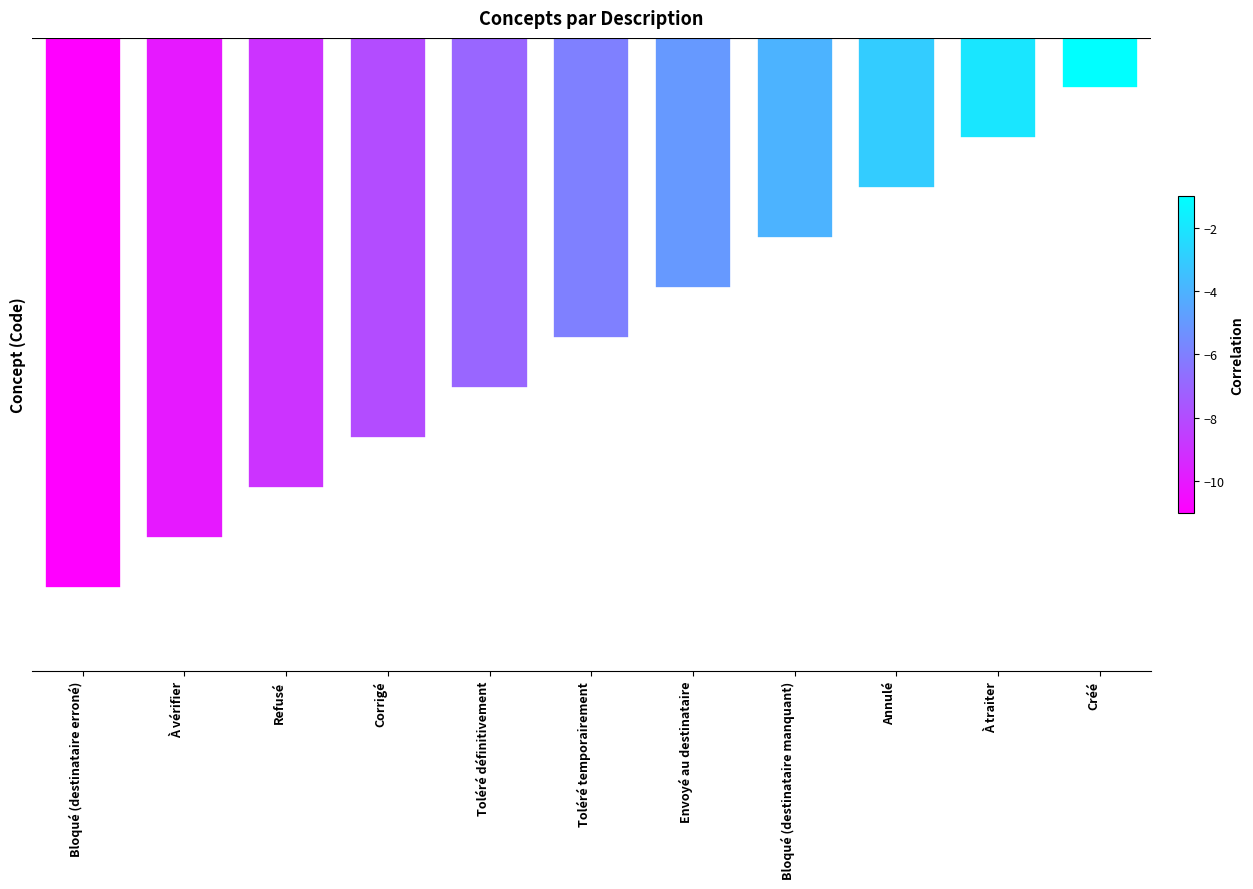

Are the bars horizontal?

No